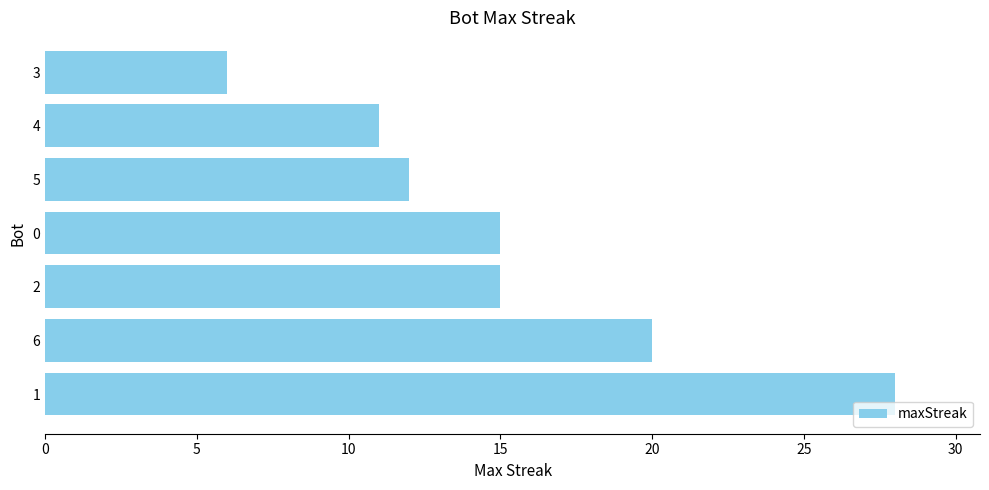

True or false: the data shows 28 at 1.

True